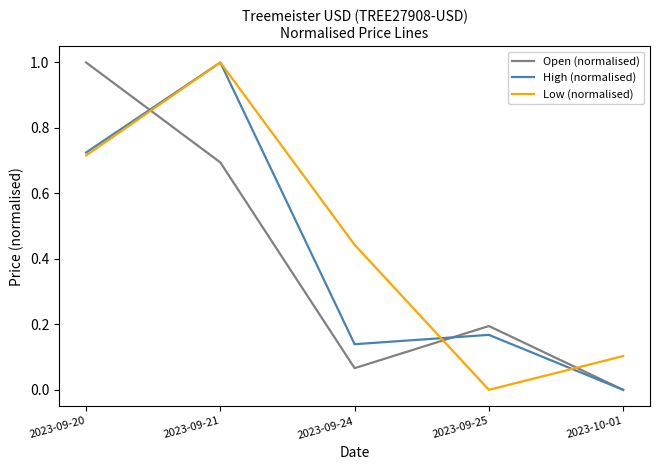

Does the chart display data point markers on the line(s)?

No